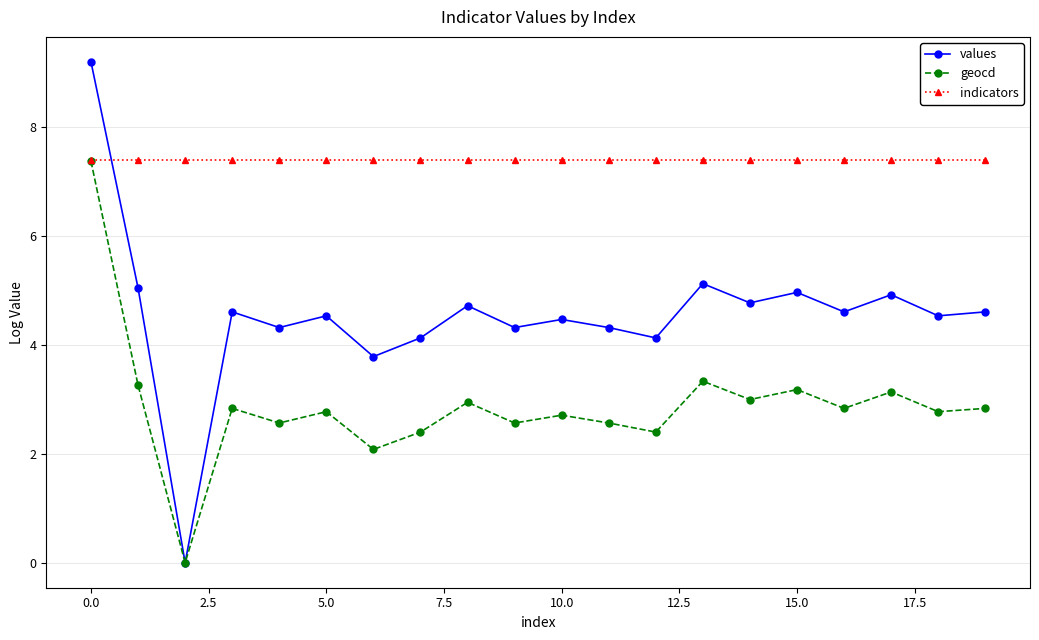

What is the value of the indicators point at the 11th from the left?

7.4